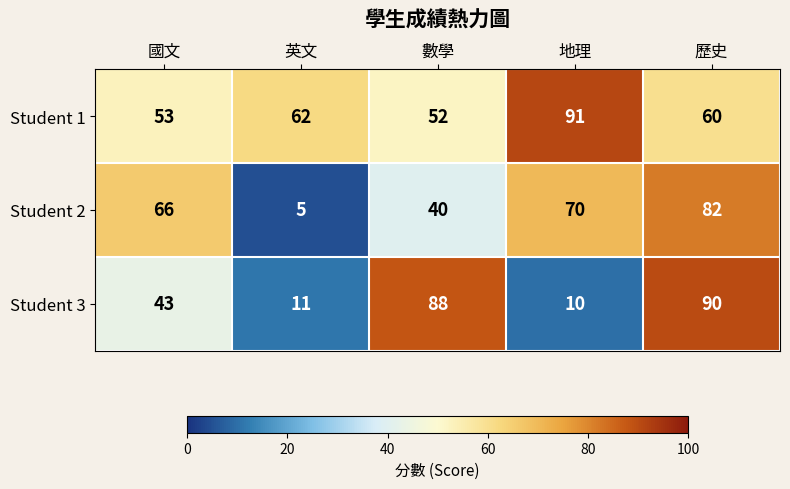

Count the number of categories in the chart.

5